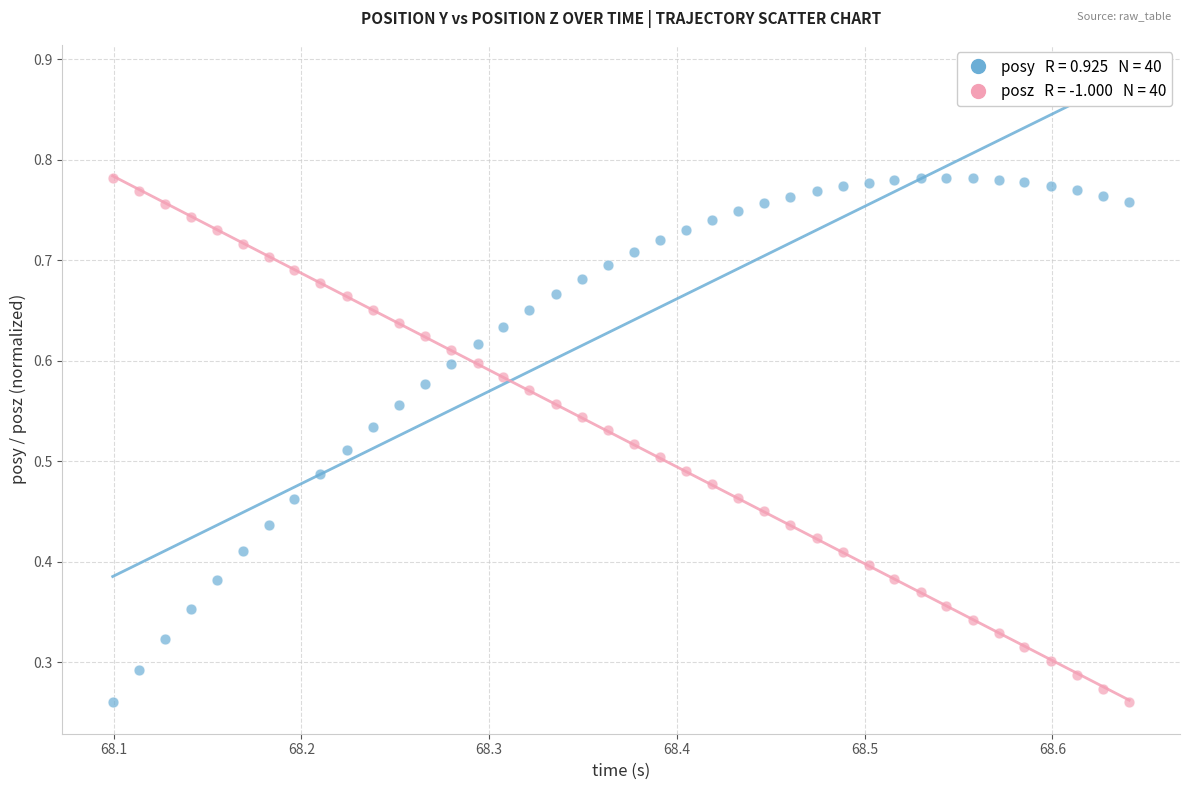

Count the number of points in this scatter plot.

80